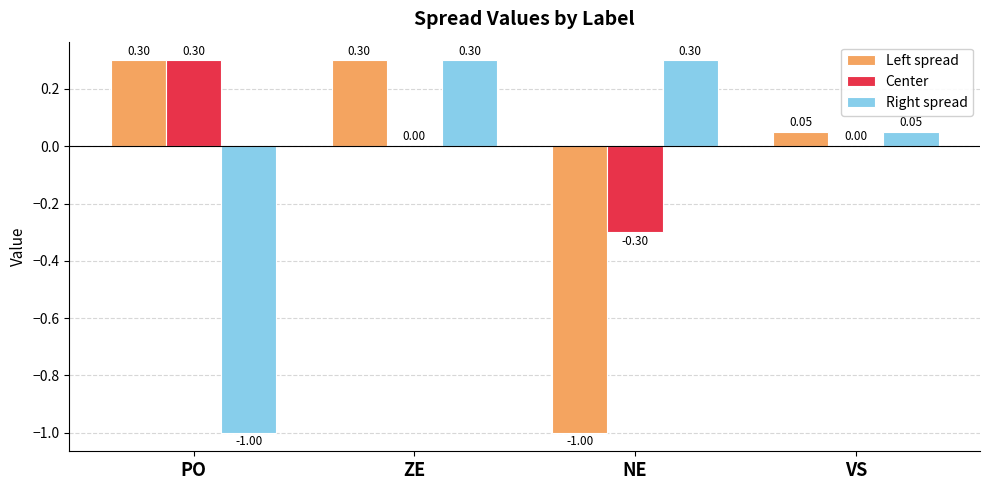

What is the total value across all series at NE?

-1.0